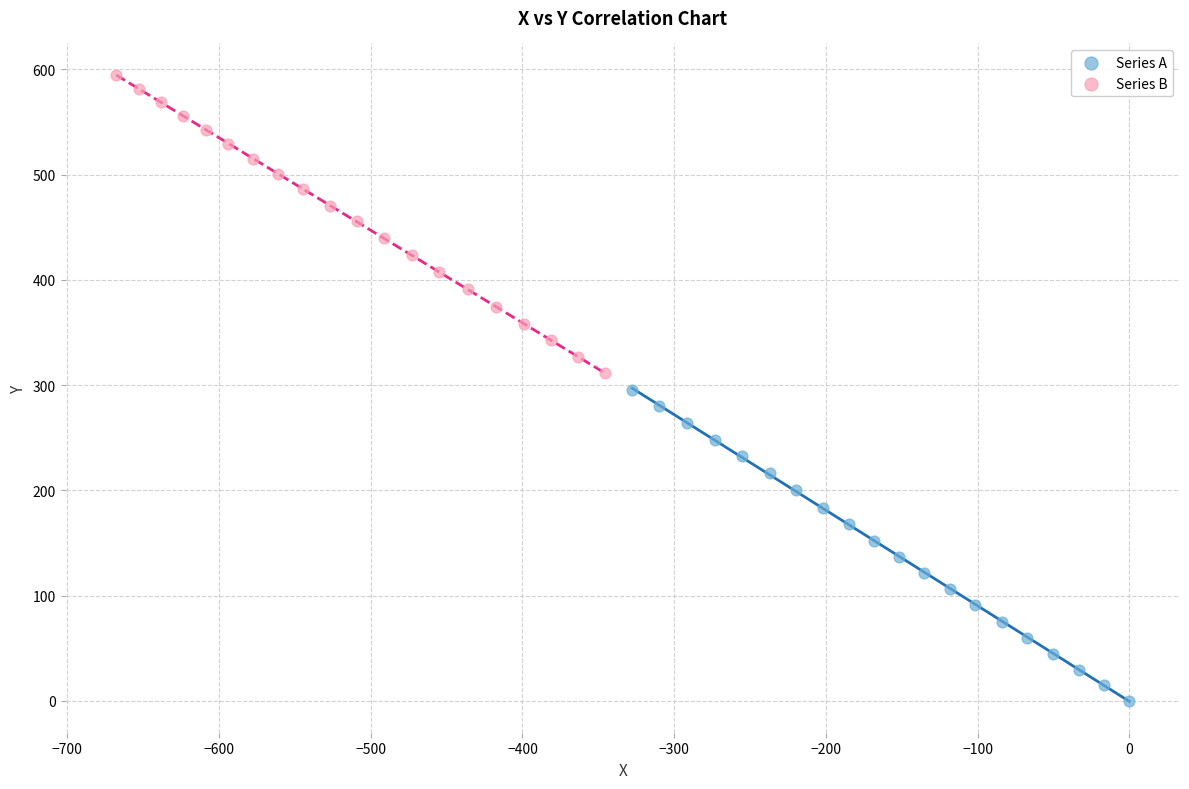

Which series reaches the minimum Y coordinate?

Series A